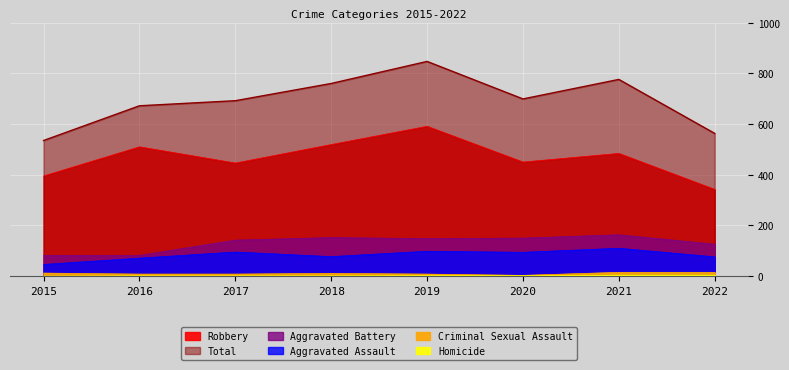

How many lines are shown in the chart?

6